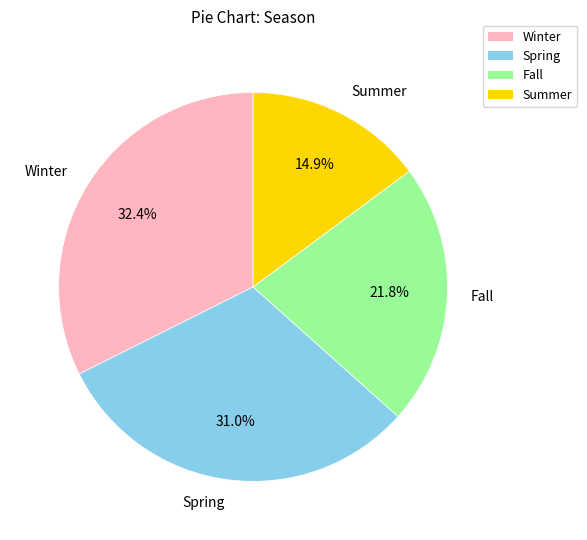

Which slice is the smallest?

Summer